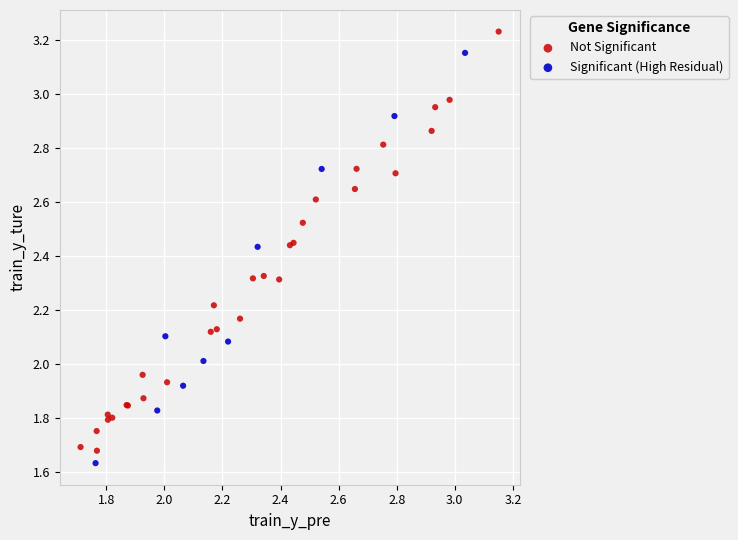

Which series contains the highest Y value?

Not Significant